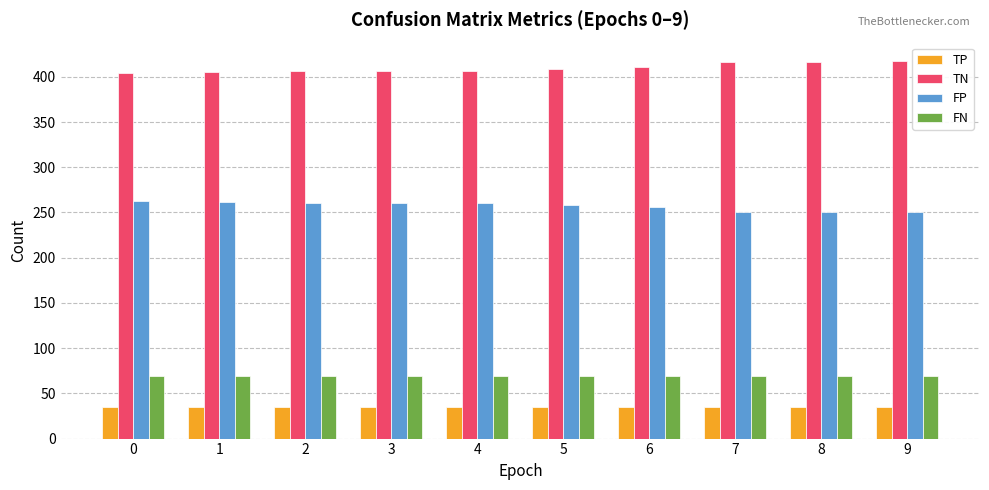

What is the minimum value for FP?

250